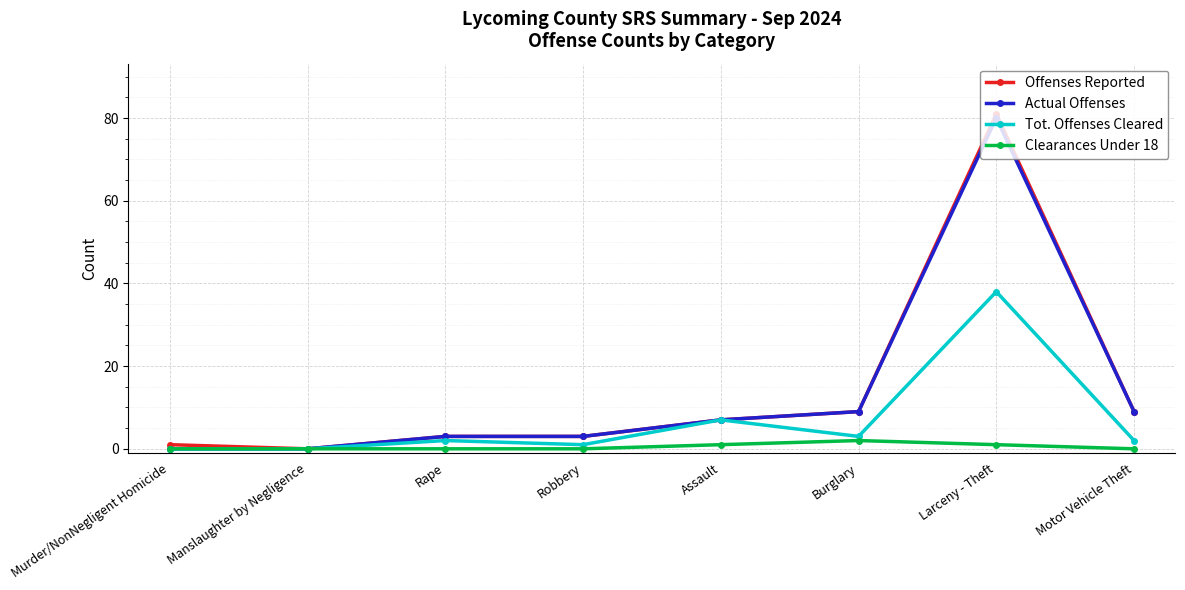

Reading right to left, list all the values displayed in this chart.

Offenses Reported: Motor Vehicle Theft=9	Larceny - Theft=81	Burglary=9	Assault=7	Robbery=3	Rape=3	Manslaughter by Negligence=0	Murder/NonNegligent Homicide=1
Actual Offenses: Motor Vehicle Theft=9	Larceny - Theft=80	Burglary=9	Assault=7	Robbery=3	Rape=3	Manslaughter by Negligence=0	Murder/NonNegligent Homicide=0
Tot. Offenses Cleared: Motor Vehicle Theft=2	Larceny - Theft=38	Burglary=3	Assault=7	Robbery=1	Rape=2	Manslaughter by Negligence=0	Murder/NonNegligent Homicide=0
Clearances Under 18: Motor Vehicle Theft=0	Larceny - Theft=1	Burglary=2	Assault=1	Robbery=0	Rape=0	Manslaughter by Negligence=0	Murder/NonNegligent Homicide=0